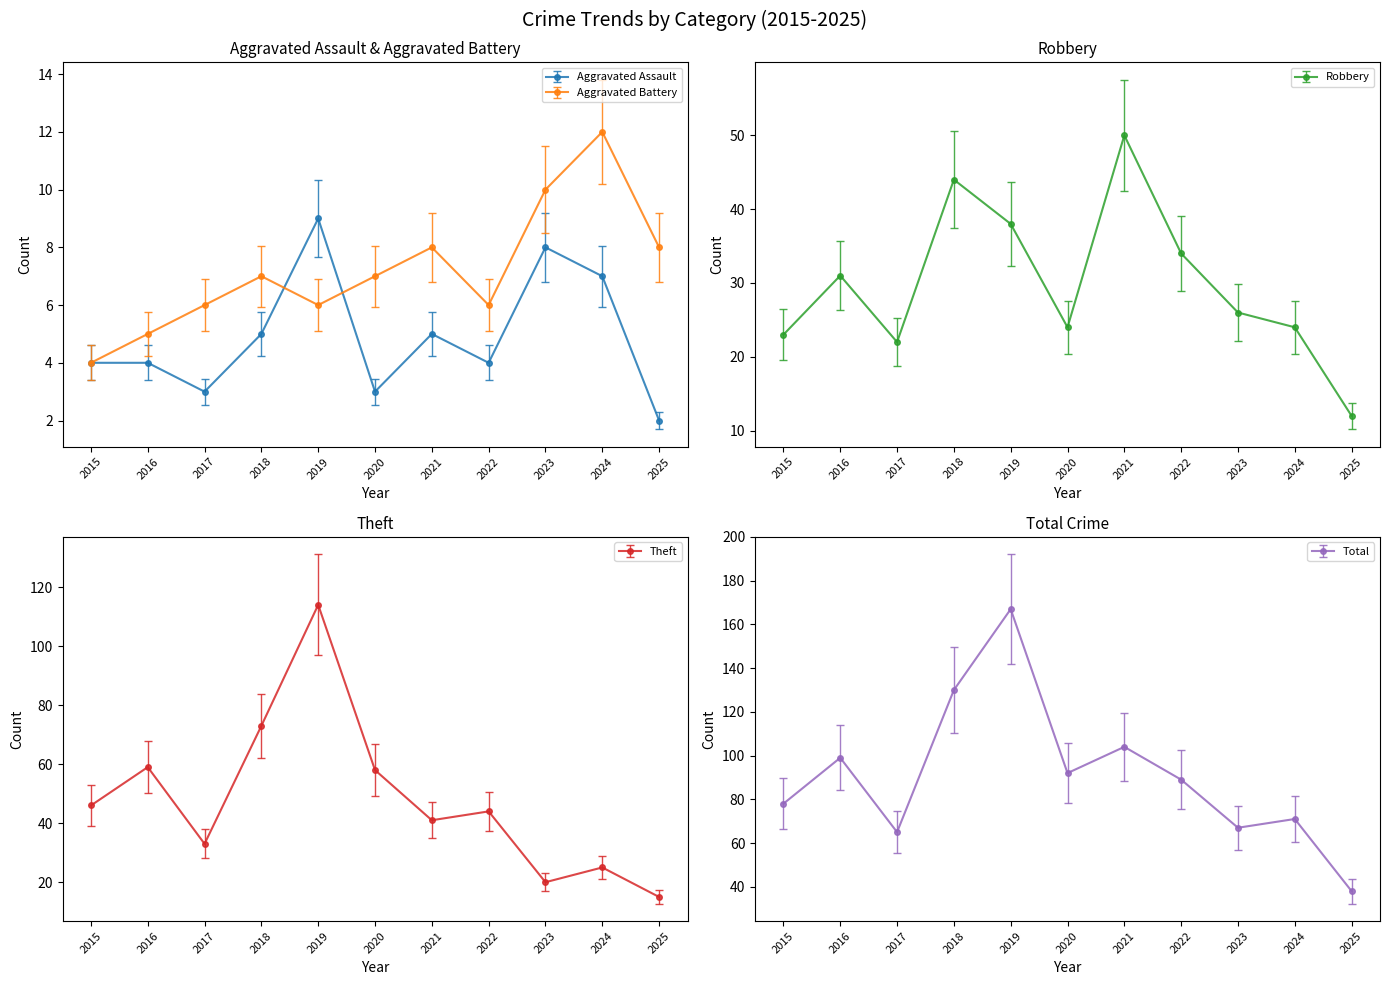

What is the sum of all Robbery values?

328